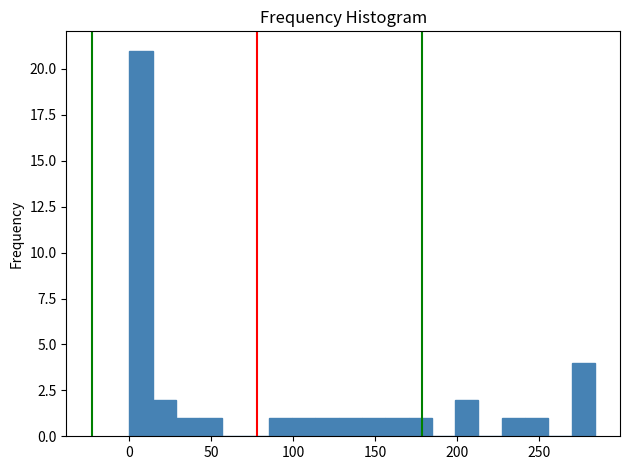

Around what value on the x-axis is the tallest bar? Give the approximate position of its centre, as read against the axis.

5